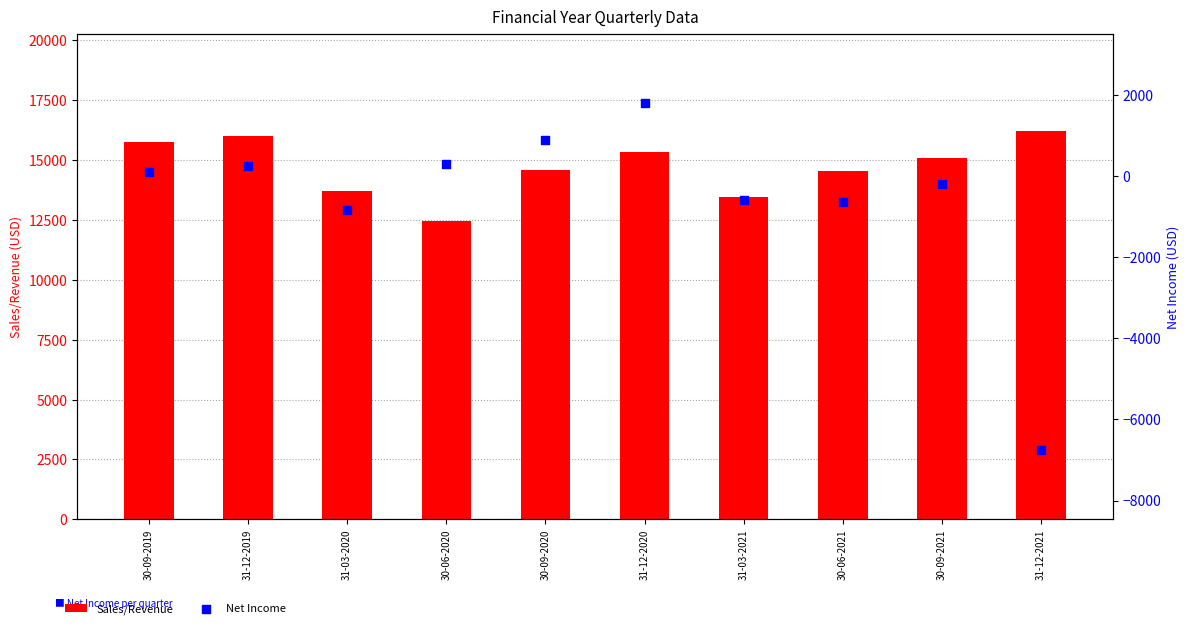

What is the total value across all series at 30-06-2020?

12775